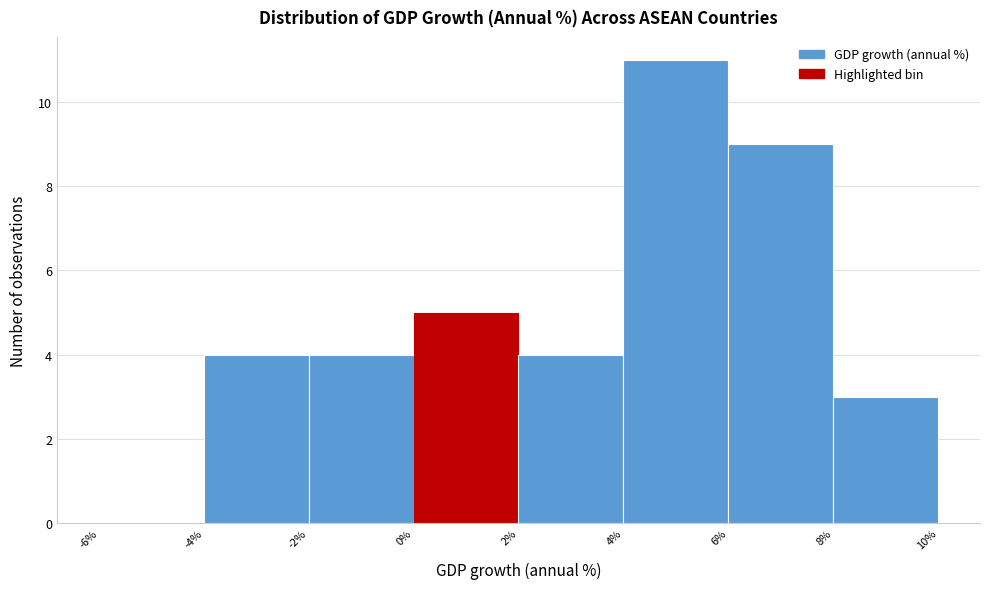

Which range on the x-axis has the tallest bar?

4% to 6%